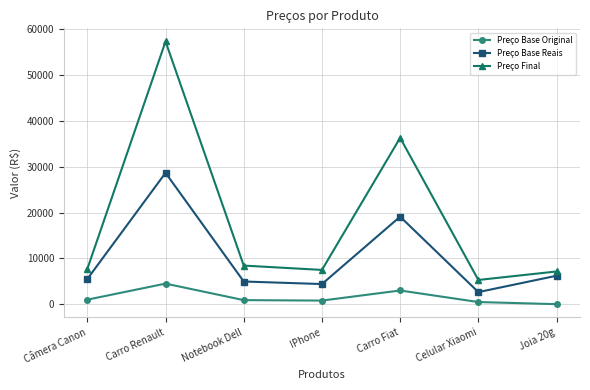

Is the value of Preço Final at IPhone greater than the value of Preço Base Reais at Câmera Canon?

Yes